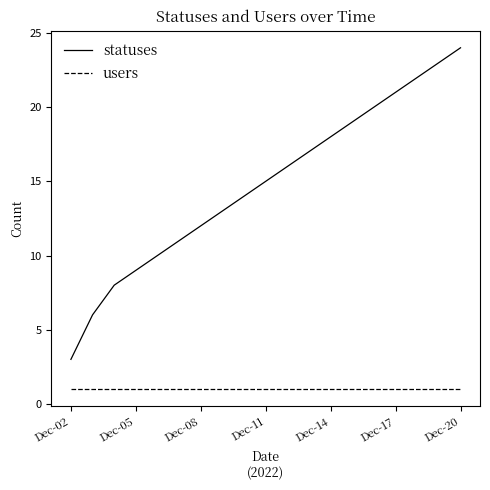

Rank the series by their average value, from highest to lowest.

statuses, users